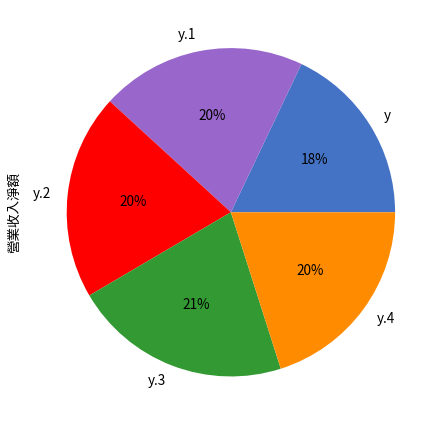

What percentage is the y.1 slice, to the nearest percent?

20%